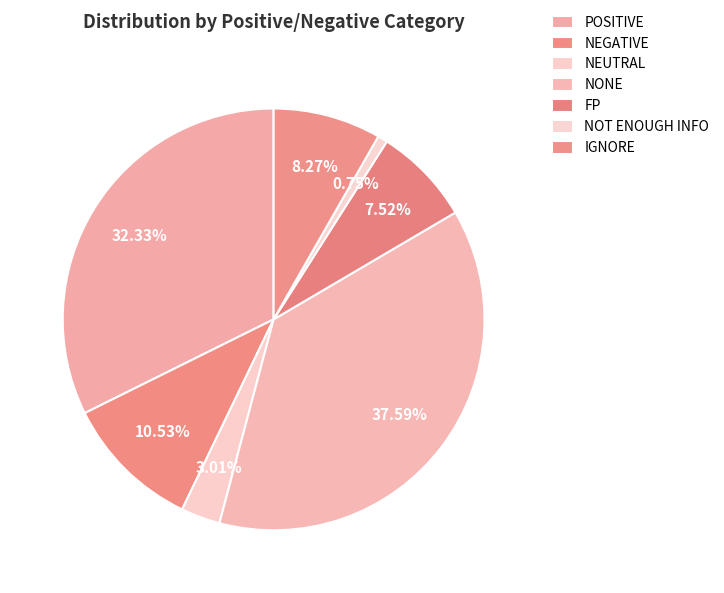

Approximately how many times larger is the value at NEGATIVE compared to NOT ENOUGH INFO?

14.0